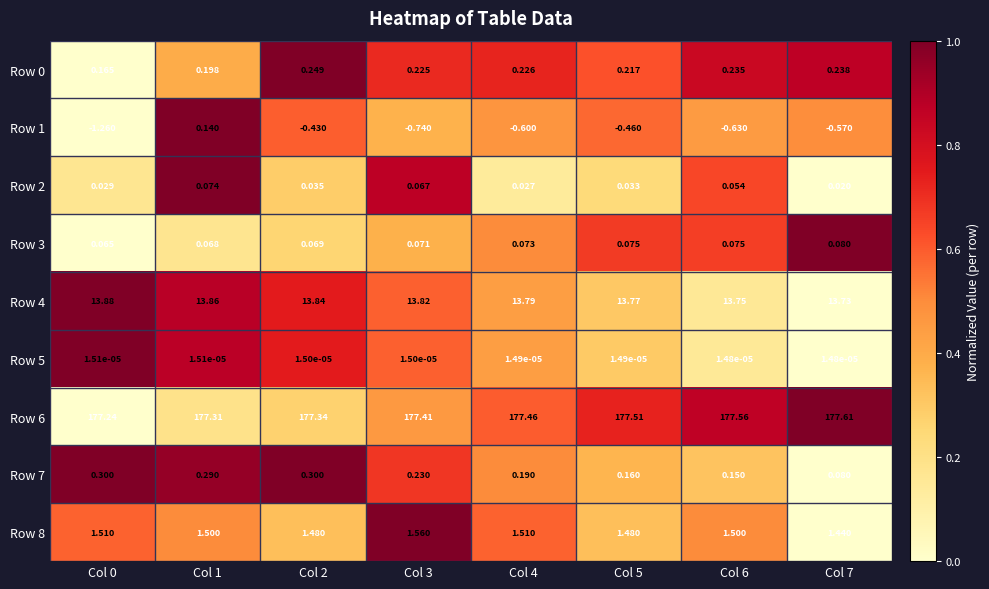

Is the value of Row 3 at Col 6 greater than the value of Row 6 at Col 6?

No